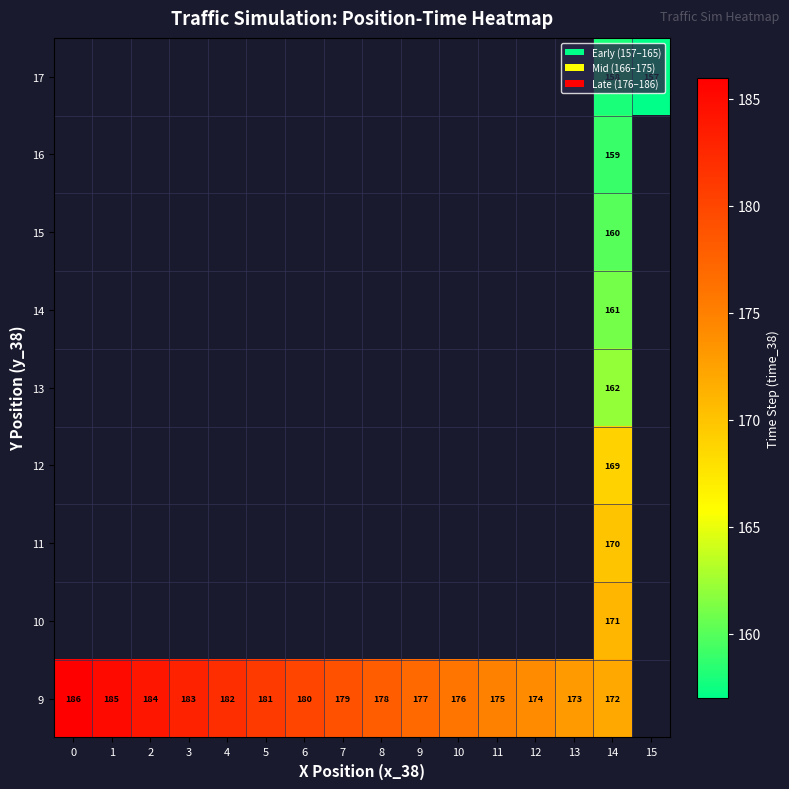

What is the total value across all series at 14?

1482